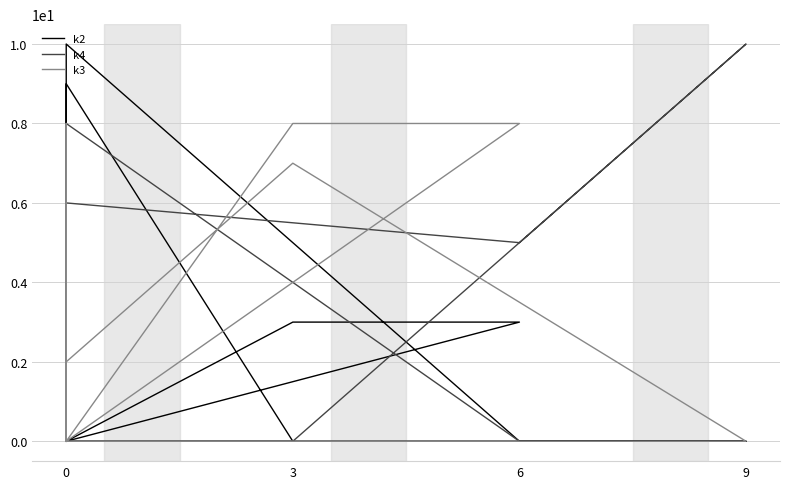

What is the maximum value for k4?

10